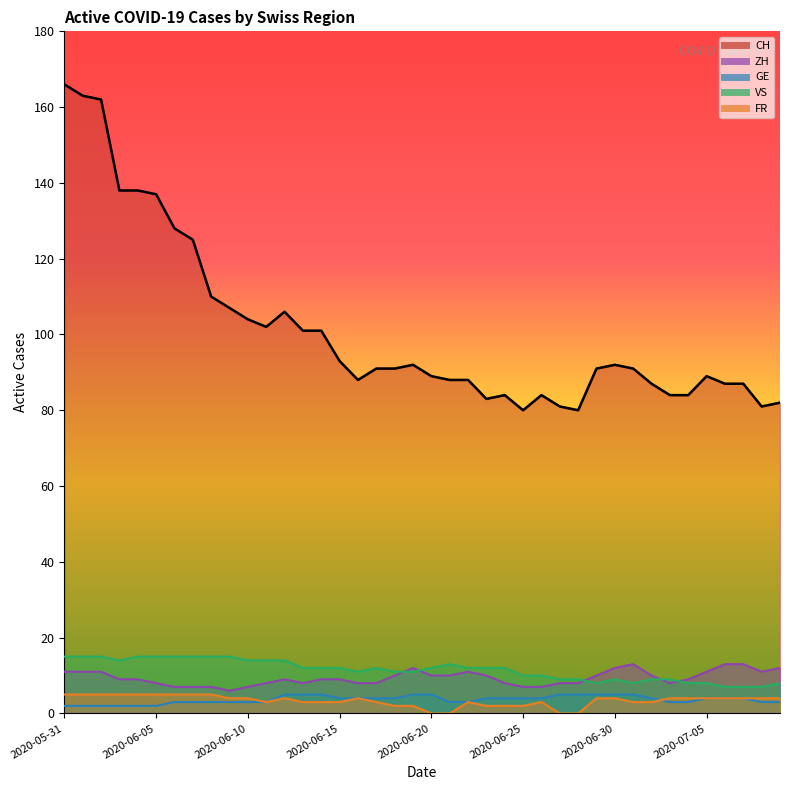

True or false: CH has more than 2 interior local peaks.

True